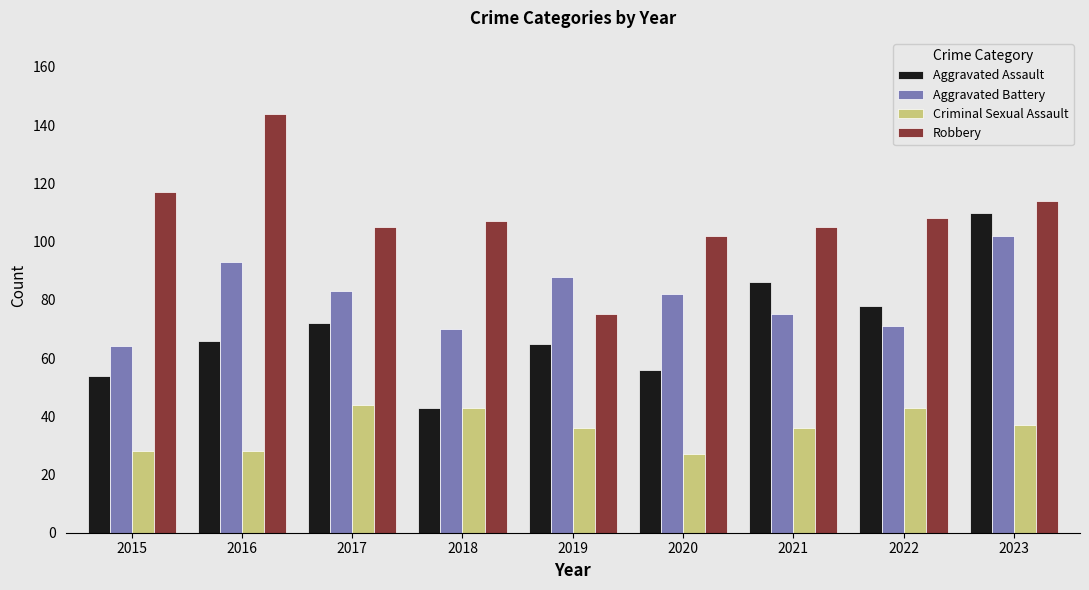

Reading left to right, what are all the values shown in this chart?

Aggravated Assault: 54	66	72	43	65	56	86	78	110
Aggravated Battery: 64	93	83	70	88	82	75	71	102
Criminal Sexual Assault: 28	28	44	43	36	27	36	43	37
Robbery: 117	144	105	107	75	102	105	108	114